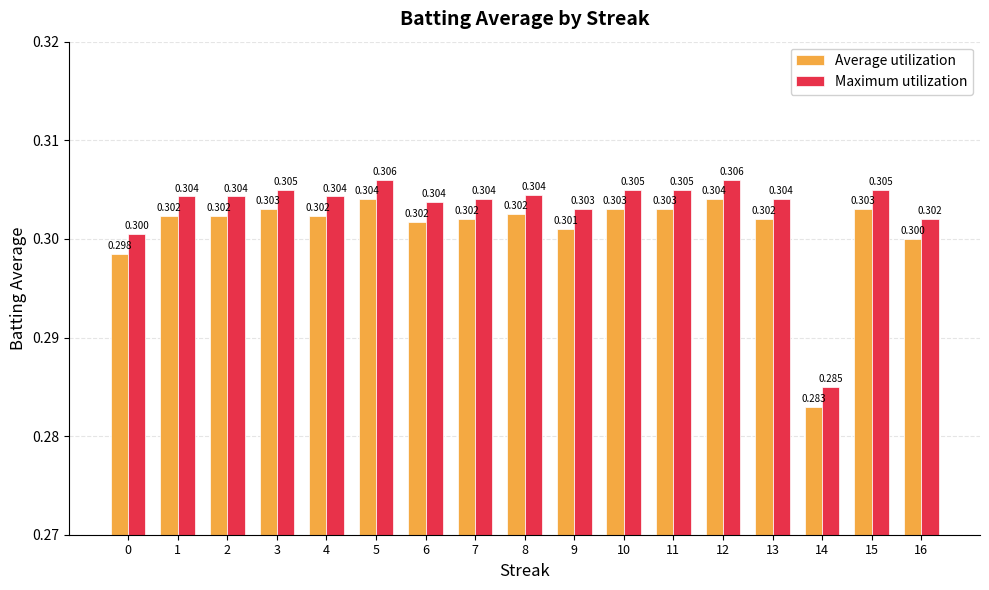

Rank the series by their maximum value, from highest to lowest.

Maximum utilization, Average utilization